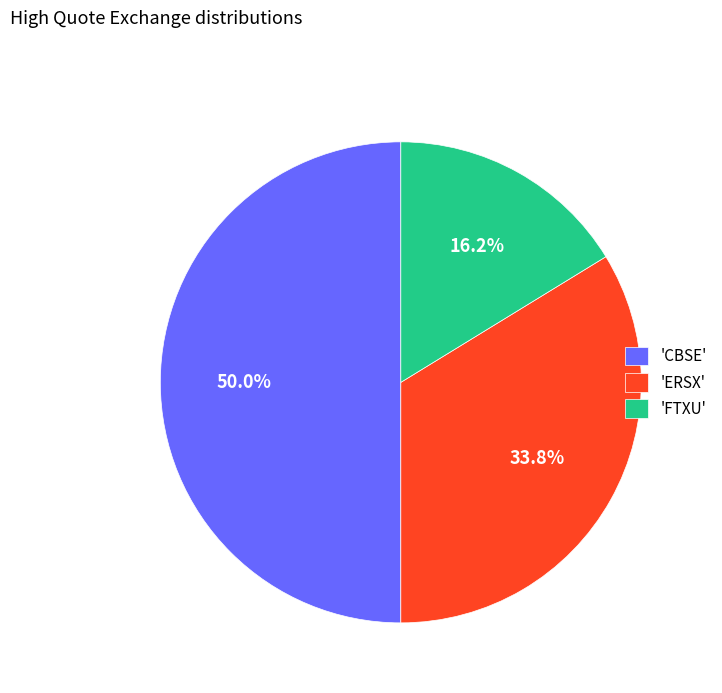

What percentage is NOT represented by 'CBSE'?

50.0%